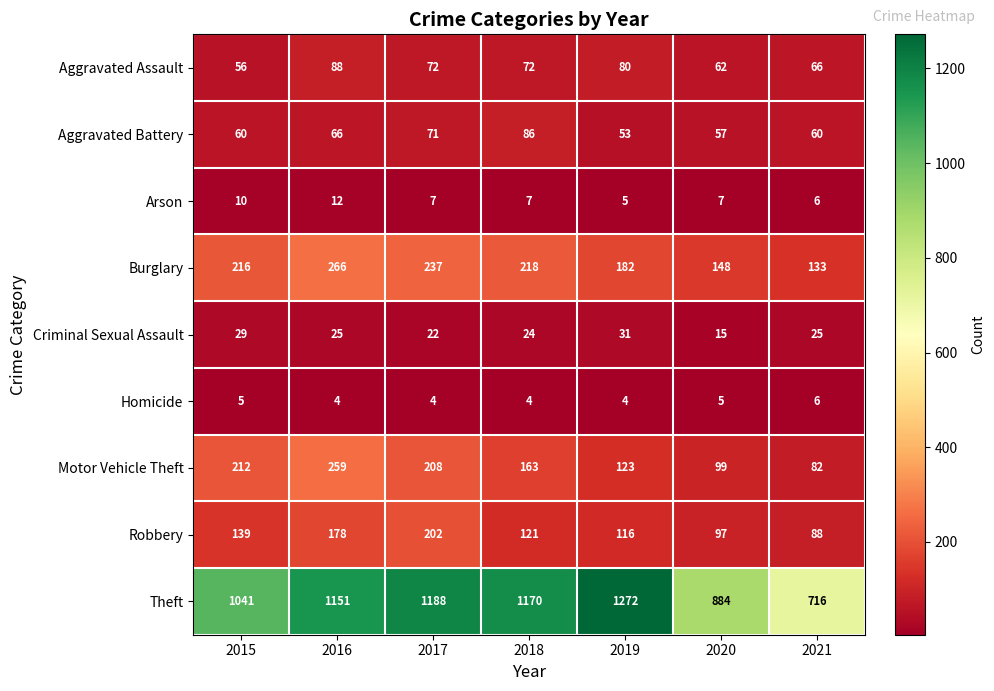

At which label is Robbery closest to 145?

2015